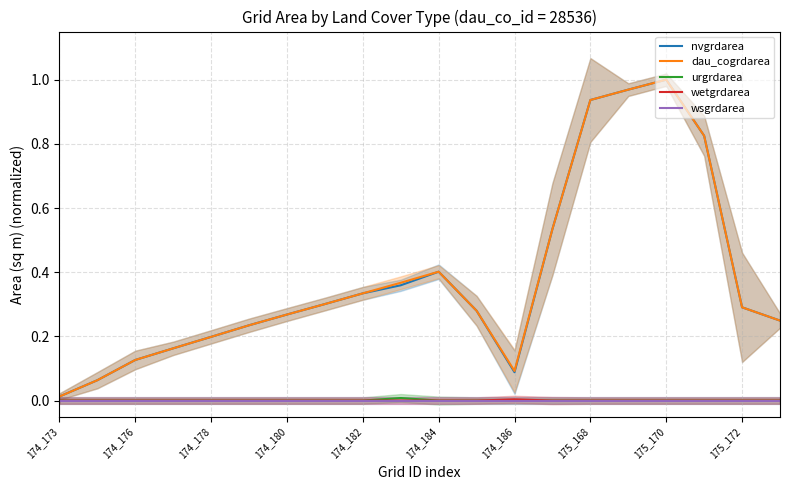

True or false: wsgrdarea has more than 1 interior local peaks.

False